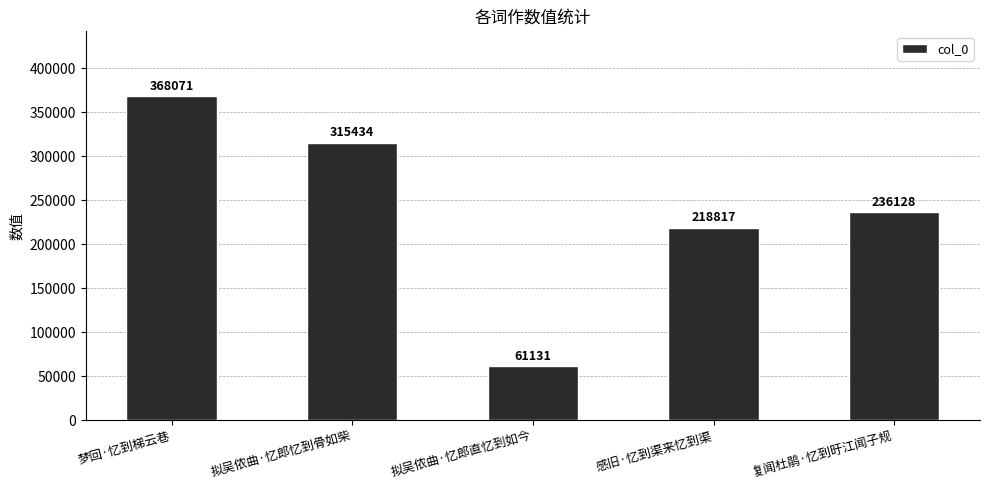

What is the change in value from 拟吴侬曲·忆郎忆到骨如柴 to 感旧·忆到渠来忆到渠?

-96617